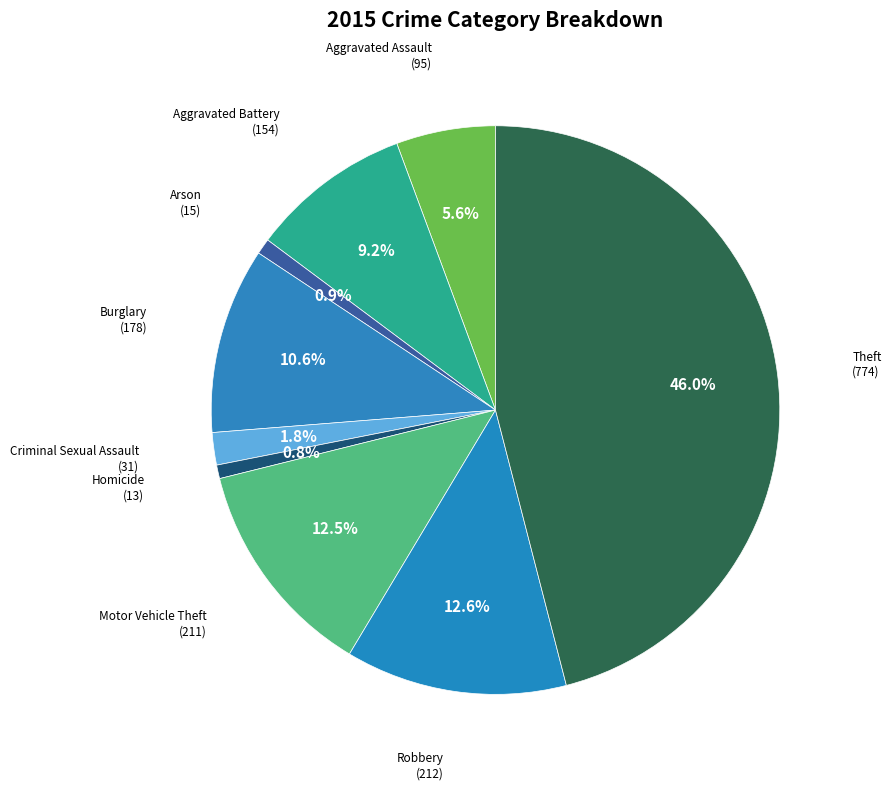

Is it true that Motor Vehicle Theft is 13% of the pie?

True